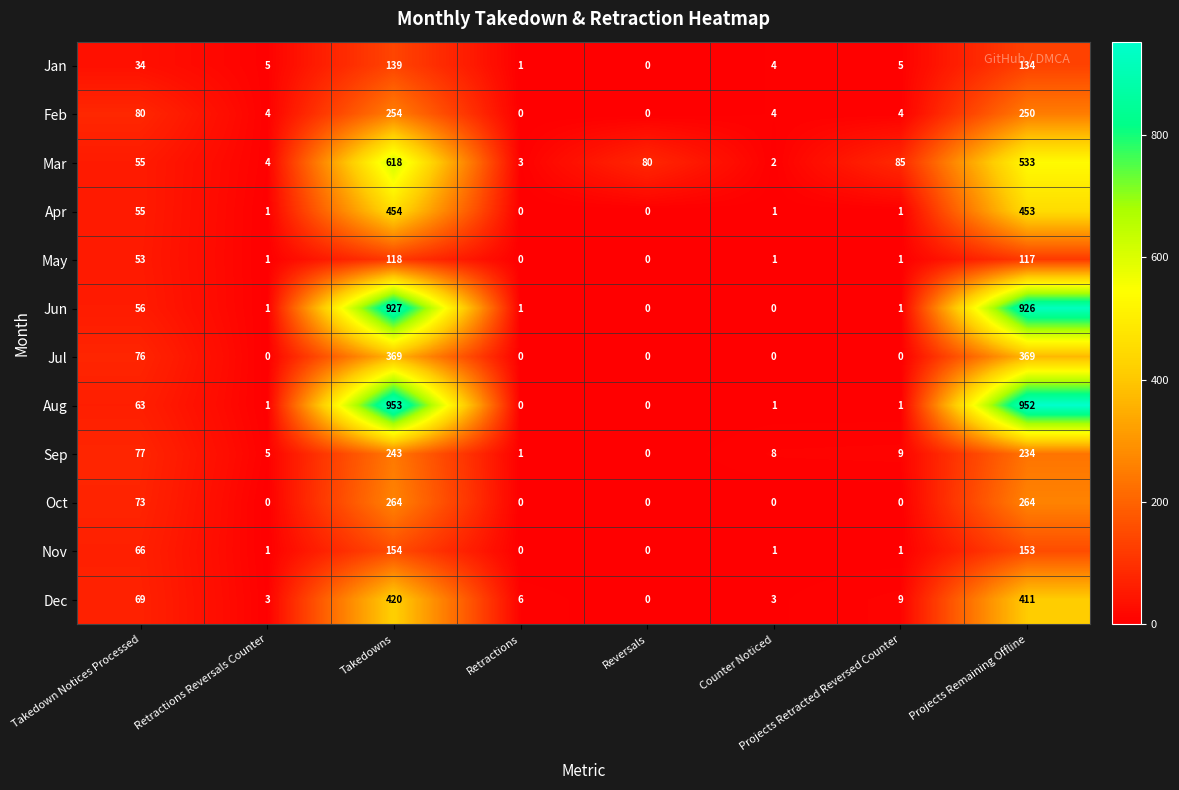

True or false: Dec has a value of 32 at Takedown Notices Processed.

False